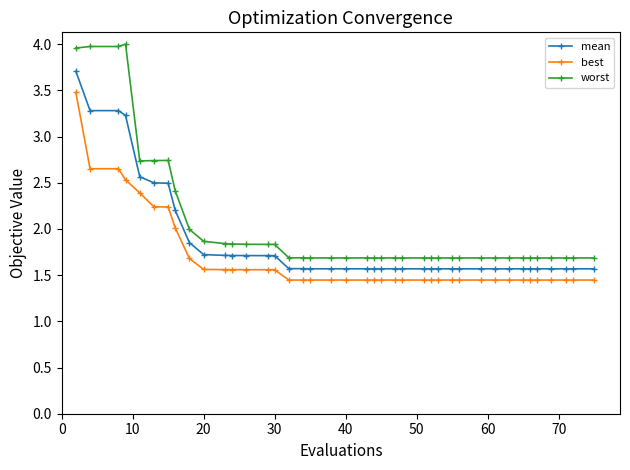

What is the highest value of the best series?

3.5